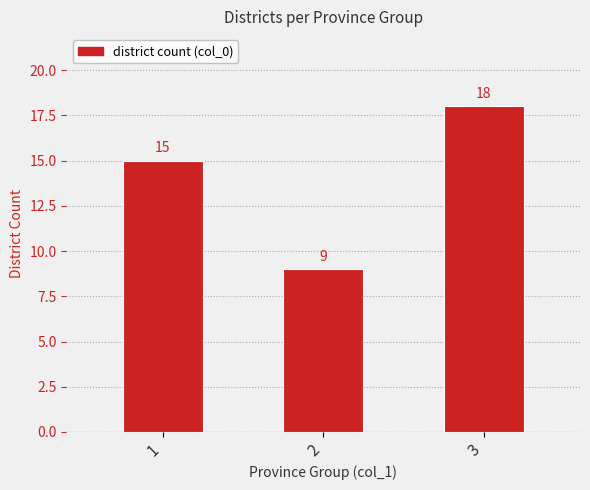

What is the ratio of the value at 2 to the value at 3?

0.5